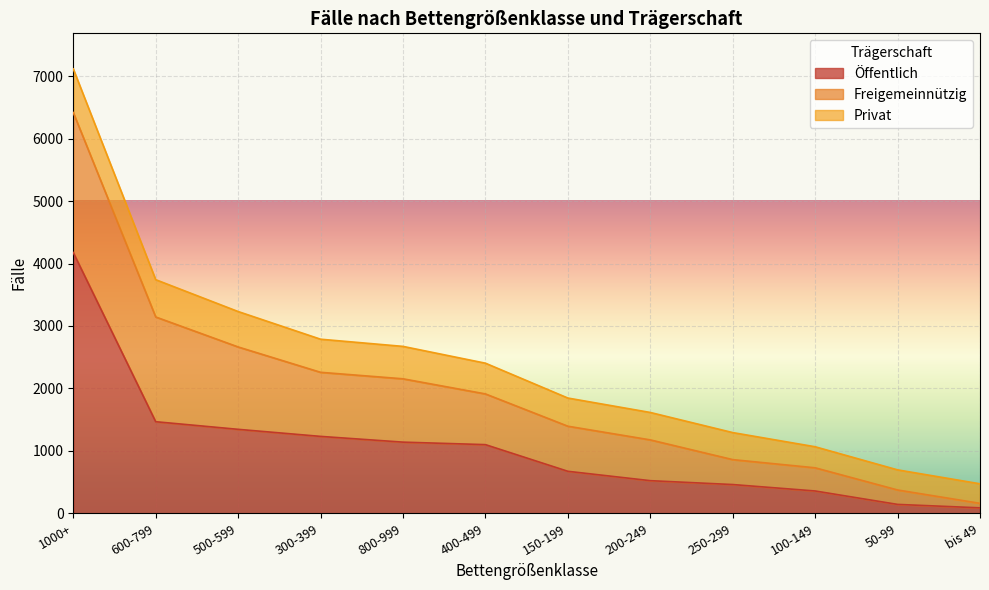

Reading left to right, extract all data points from this chart.

Öffentlich: 1000+=4176	600-799=1467	500-599=1345	300-399=1232	800-999=1140	400-499=1100	150-199=673	200-249=523	250-299=461	100-149=358	50-99=143	bis 49=88
Freigemeinnützig: 1000+=2241	600-799=1677	500-599=1319	300-399=1026	800-999=1014	400-499=812	150-199=722	200-249=653	250-299=399	100-149=371	50-99=231	bis 49=72
Privat: 1000+=699	600-799=597	500-599=567	300-399=530	800-999=519	400-499=492	150-199=451	200-249=439	250-299=433	100-149=337	50-99=322	bis 49=313